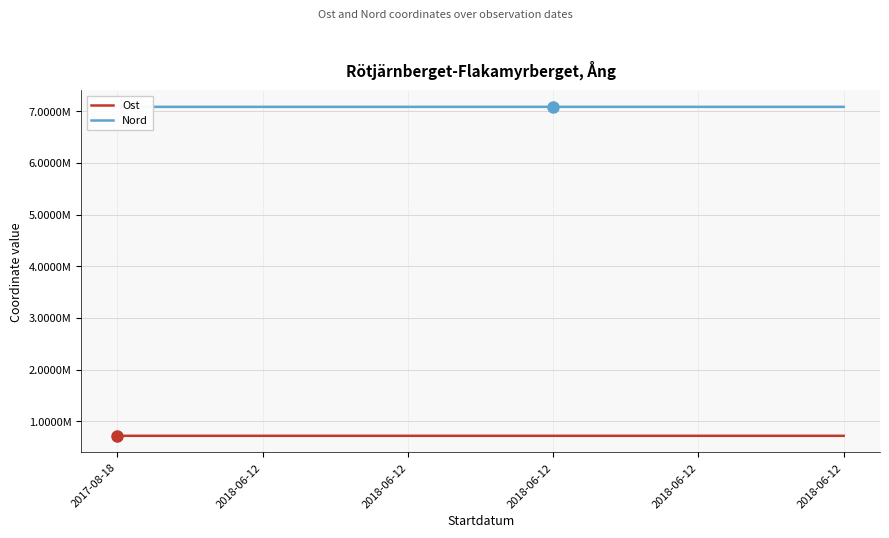

Is this an area chart (filled region under the line)?

No